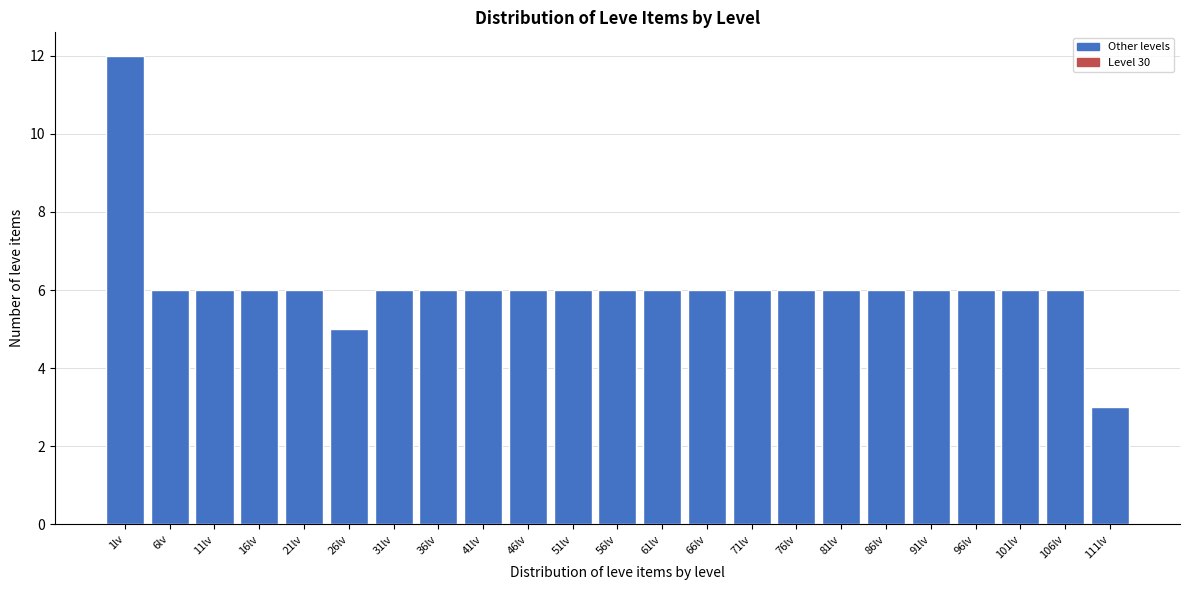

Reading right to left, transcribe all the data shown in this chart.

111lv=3	106lv=6	101lv=6	96lv=6	91lv=6	86lv=6	81lv=6	76lv=6	71lv=6	66lv=6	61lv=6	56lv=6	51lv=6	46lv=6	41lv=6	36lv=6	31lv=6	26lv=5	21lv=6	16lv=6	11lv=6	6lv=6	1lv=12